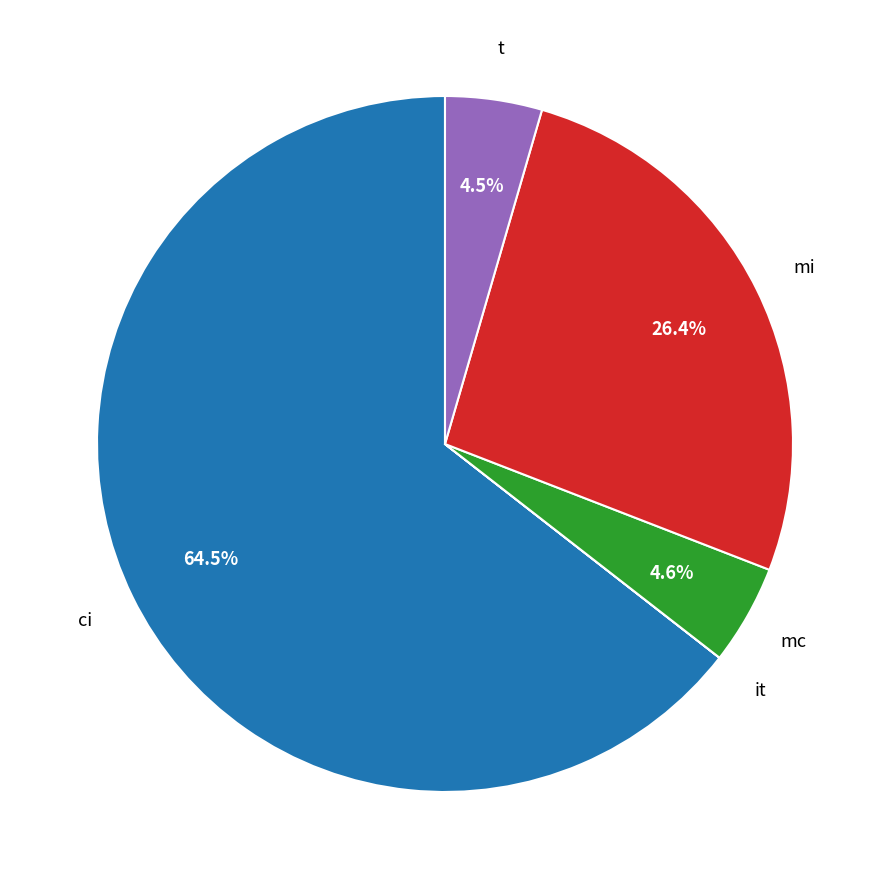

Do t and ci together represent more than half of the pie?

Yes